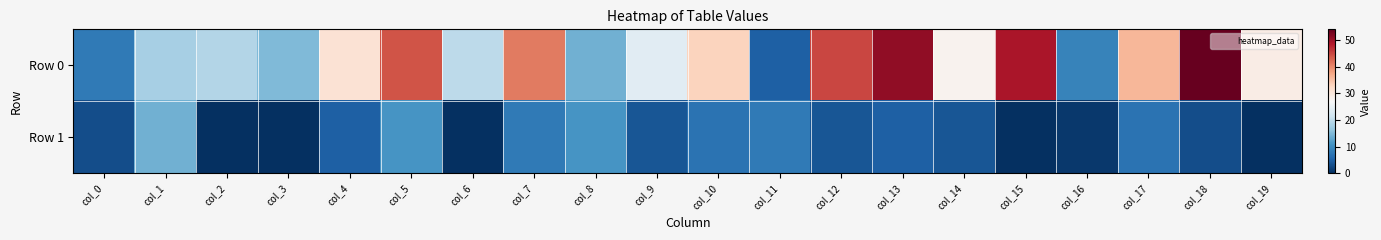

Rank the series by their average value, from lowest to highest.

Row 1, Row 0